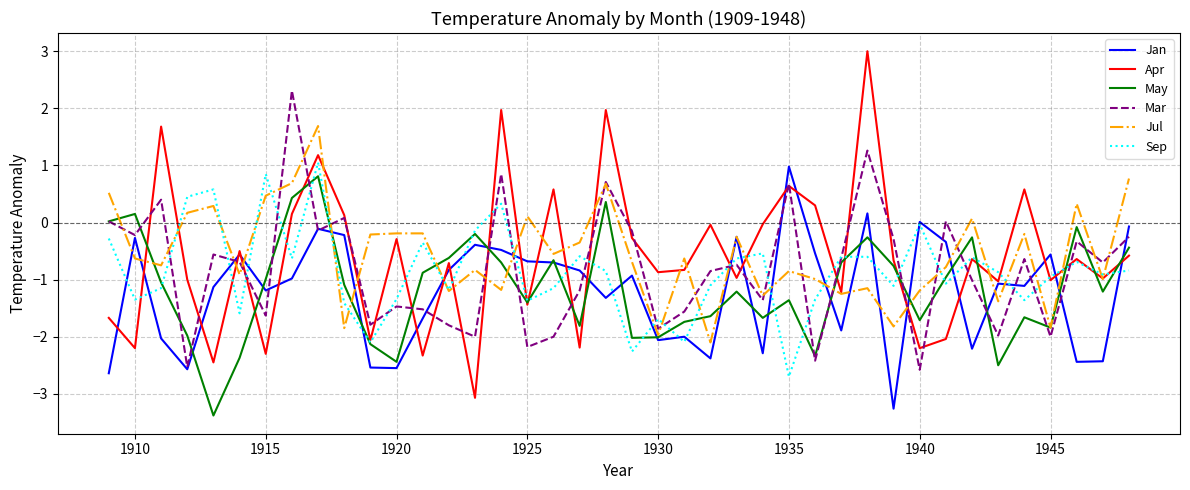

What is the difference between the second highest and minimum values in the Apr series?

5.0